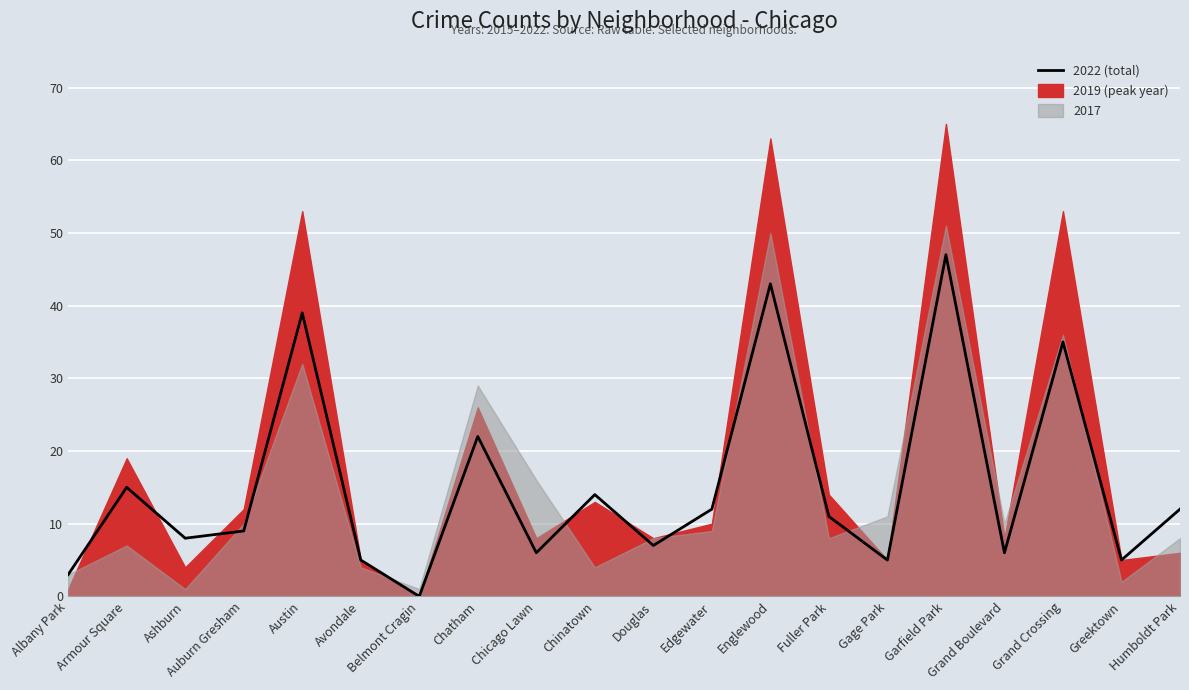

What position from the left is Chicago Lawn?

9